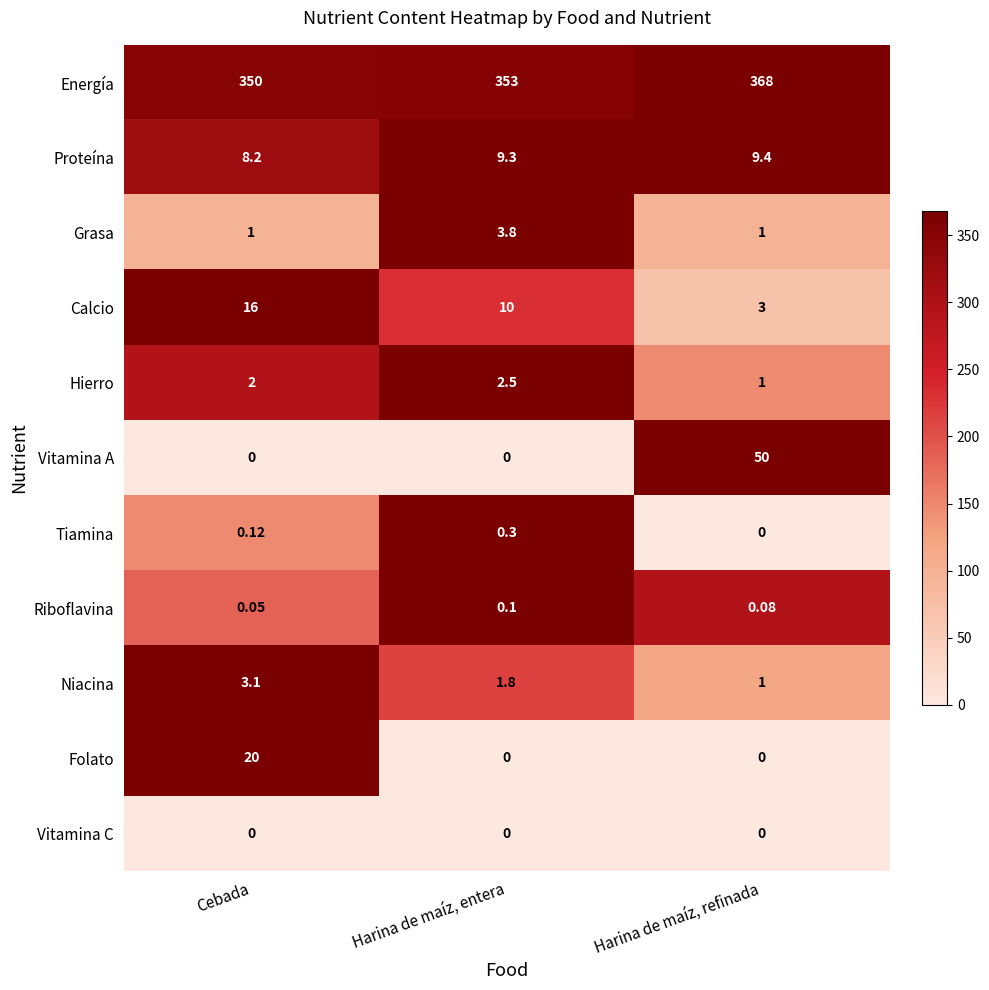

Which category has the highest value in the Vitamina A series?

Harina de maíz, refinada